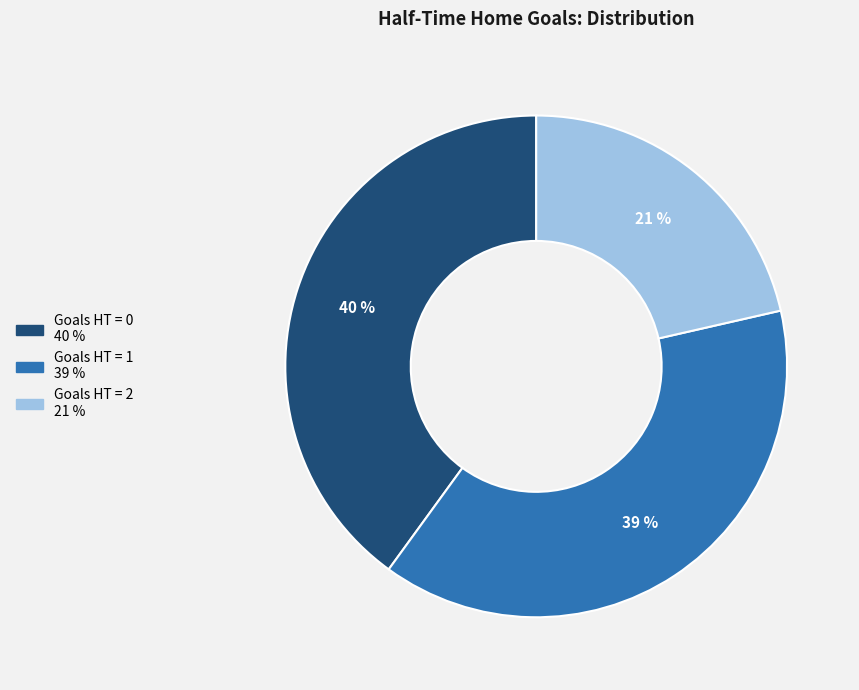

Is there any slice that represents more than half of the pie?

No